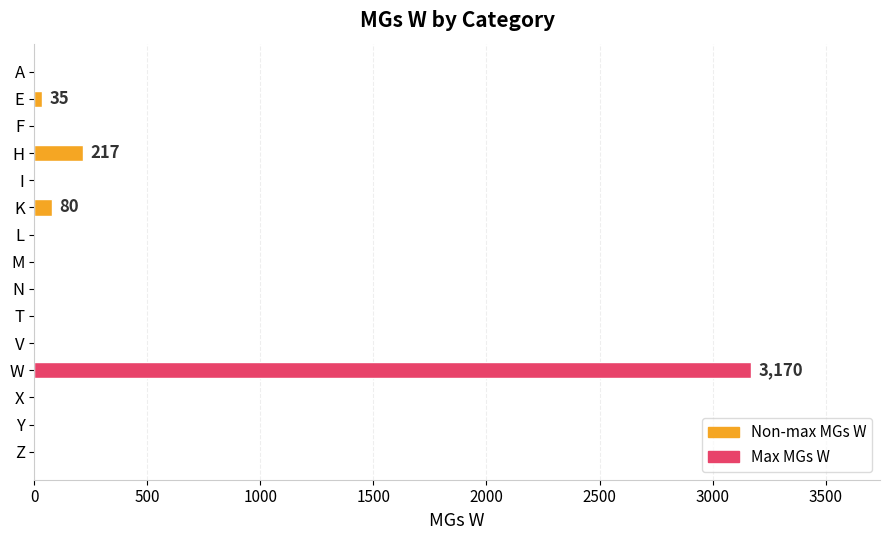

What is the maximum value shown in the chart?

3170